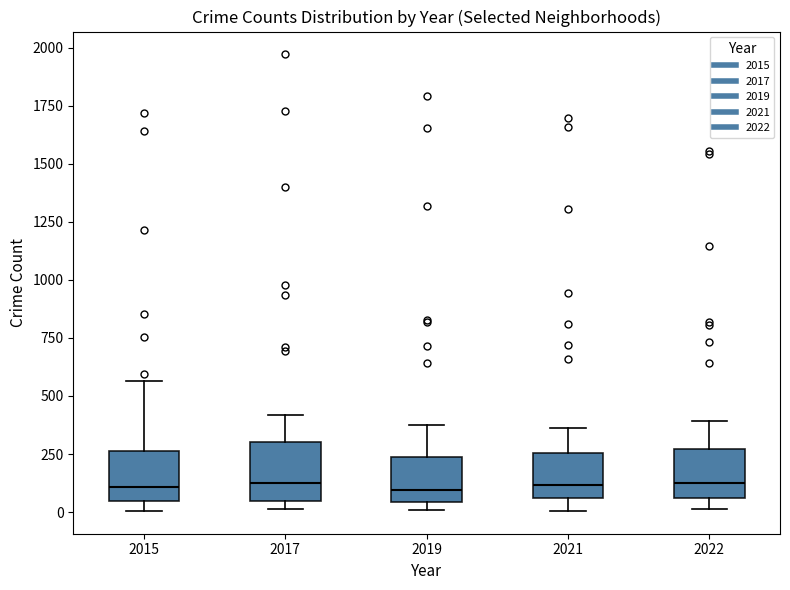

Reading left to right, transcribe this box plot: for each box, give where its median line is, the range the box spans, and where its two whiskers end, as read against the y-axis. The values are not printed on the chart, so give them approximately, as read against the axis.

2015: median 100, box 50 to 250, whiskers 0 to 550
2017: median 100, box 50 to 300, whiskers 0 to 400
2019: median 100, box 50 to 250, whiskers 0 to 400
2021: median 100, box 50 to 250, whiskers 0 to 350
2022: median 150, box 50 to 250, whiskers 0 to 400